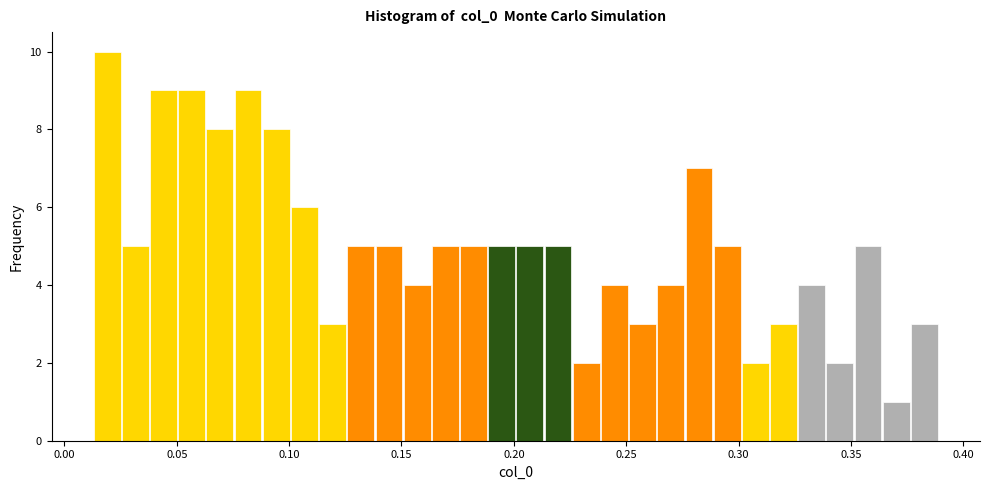

Around what value on the x-axis is the tallest bar? Give the approximate position of its centre, as read against the axis.

0.020